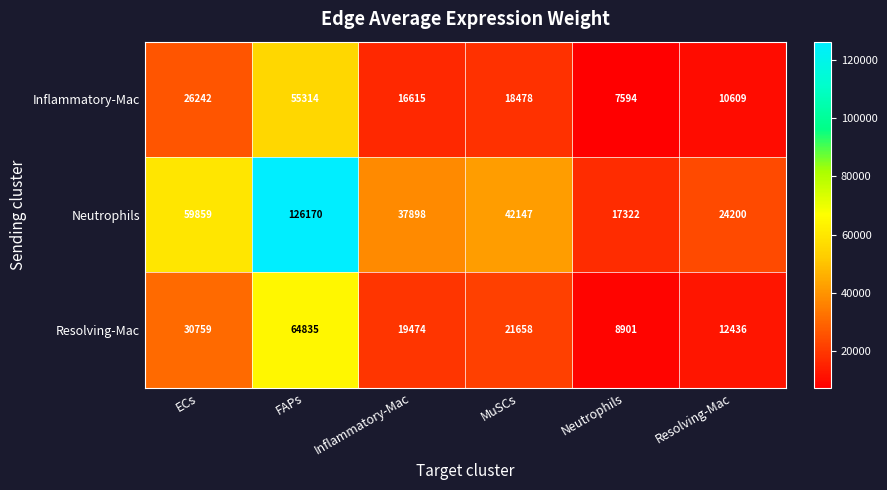

What is the spread (max minus min) of values at MuSCs?

23669